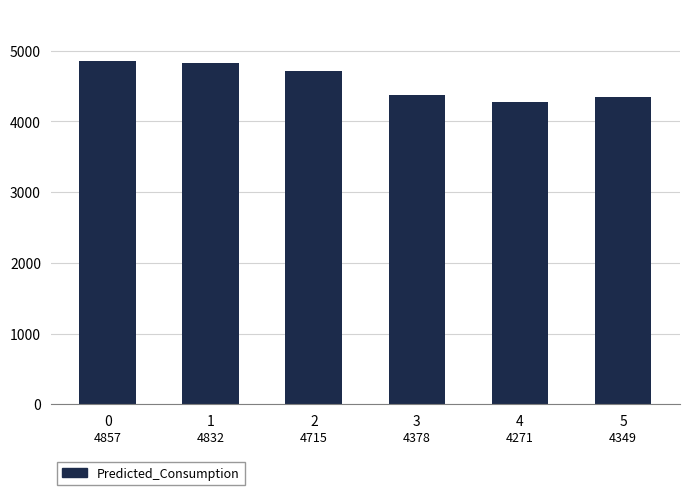

What is the maximum value shown in the chart?

4857.0